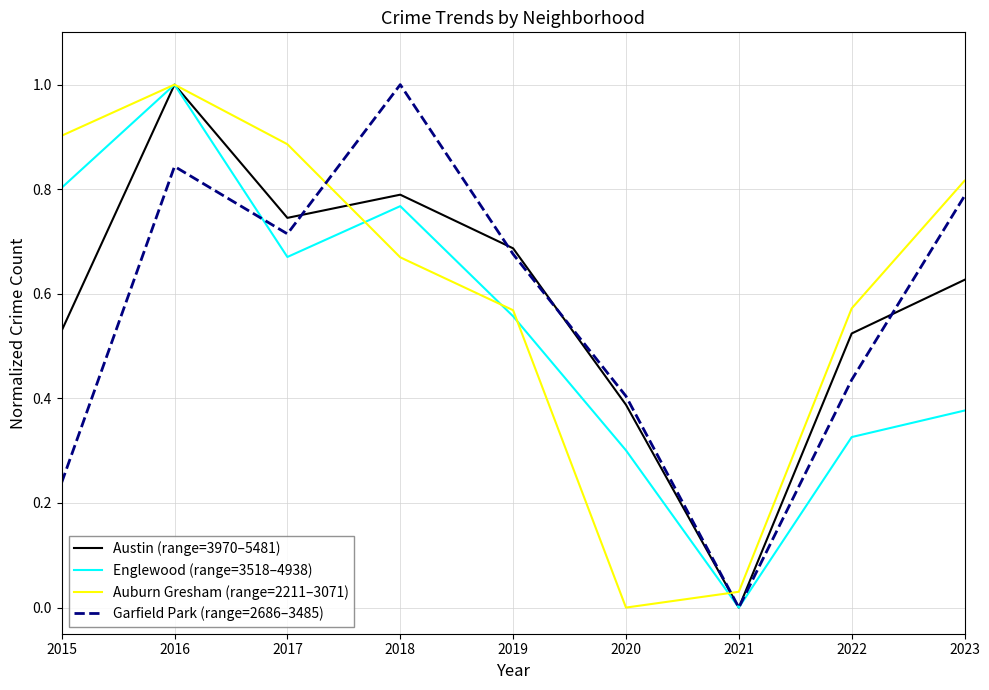

How many positive values does the Auburn Gresham (range=2211–3071) series have?

8